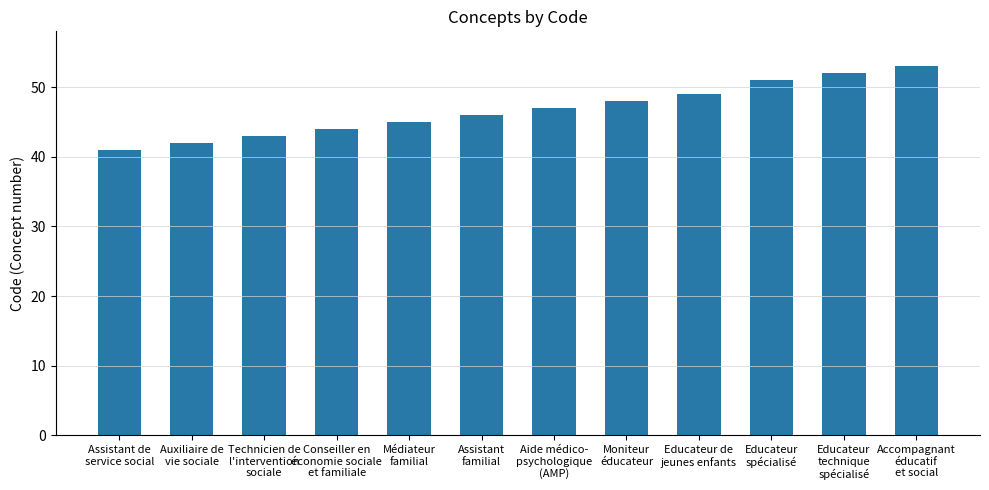

Read the value at Médiateur
familial, to the nearest 5.

45